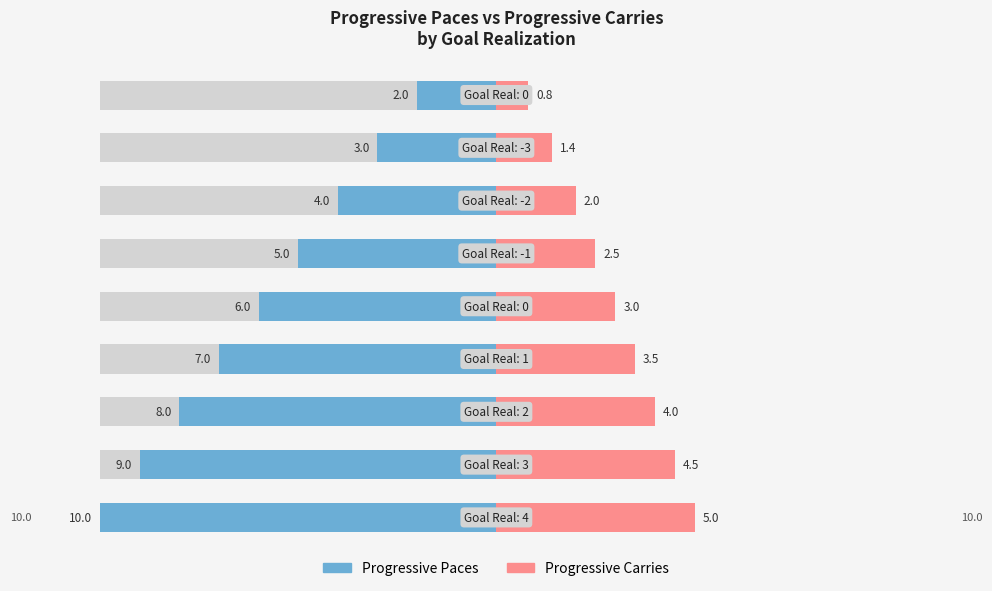

Reading left to right, transcribe all the data shown in this chart.

Progressive Paces: 0=10.0	1=9.0	2=8.0	3=7.0	4=6.0	5=5.0	6=4.0	7=3.0	8=2.0
Progressive Carries: 0=5.0	1=4.5	2=4.0	3=3.5	4=3.0	5=2.5	6=2.0	7=1.4	8=0.8